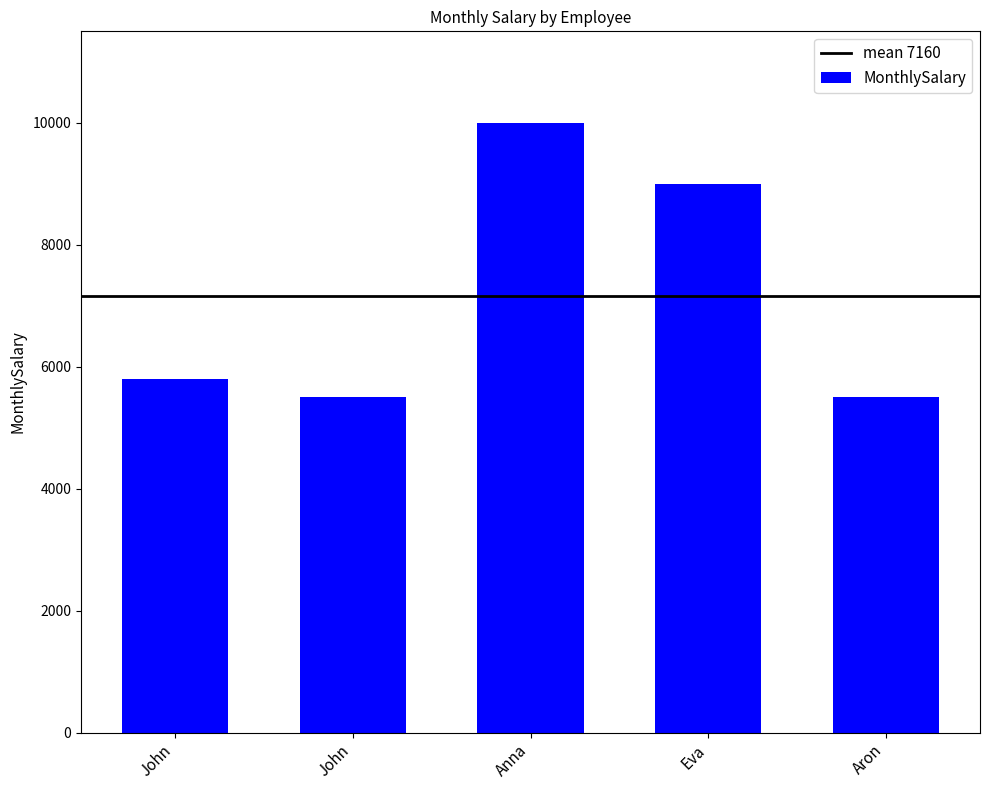

How many distinct data groups are displayed?

1